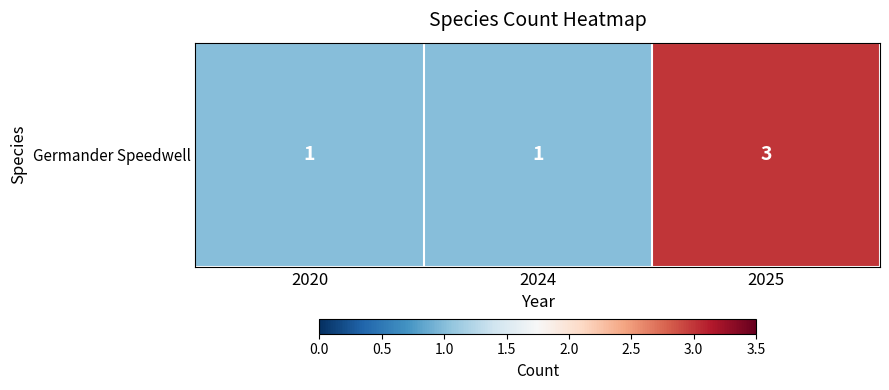

What is the change in value from 2020 to 2025?

+2